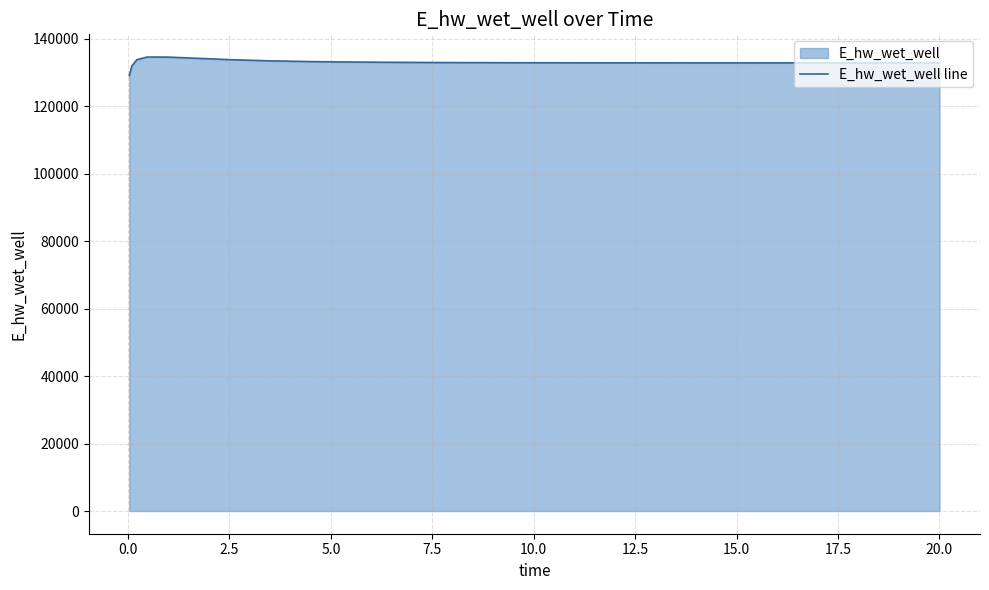

What is the greatest value displayed?

134518.9